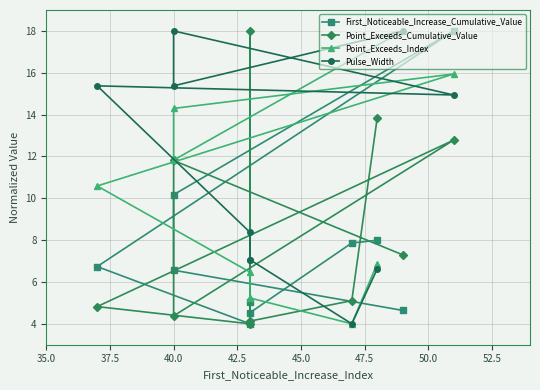

True or false: First_Noticeable_Increase_Cumulative_Value has more than 1 interior local peaks.

True